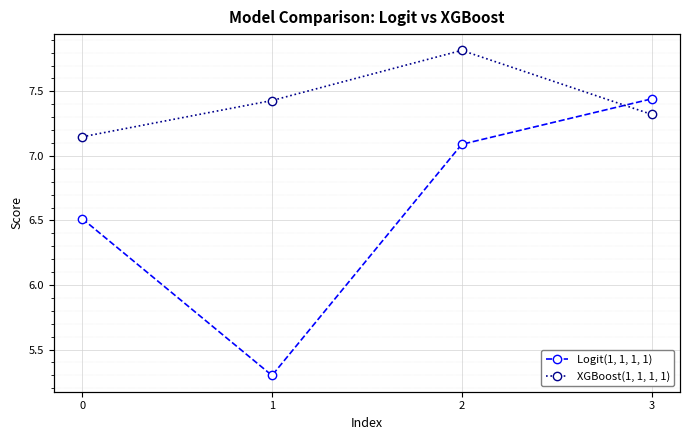

What is the difference between the highest and lowest values at 3?

0.1